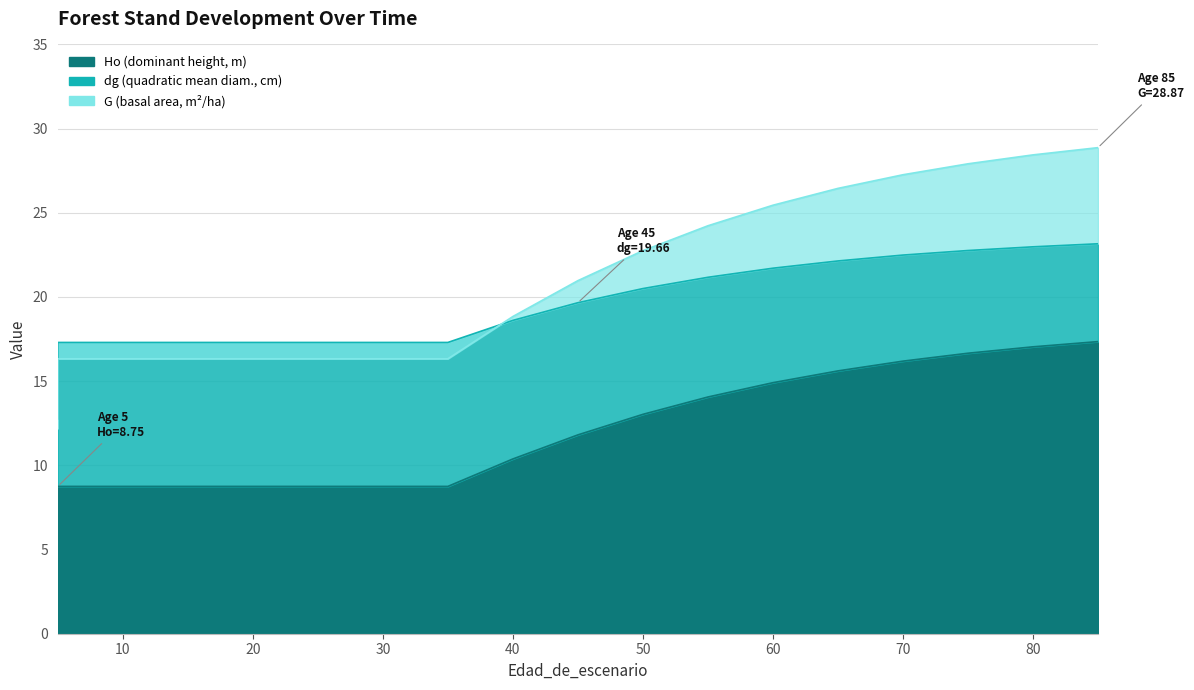

What is the sum of the dg values at 10 and 50?

37.8